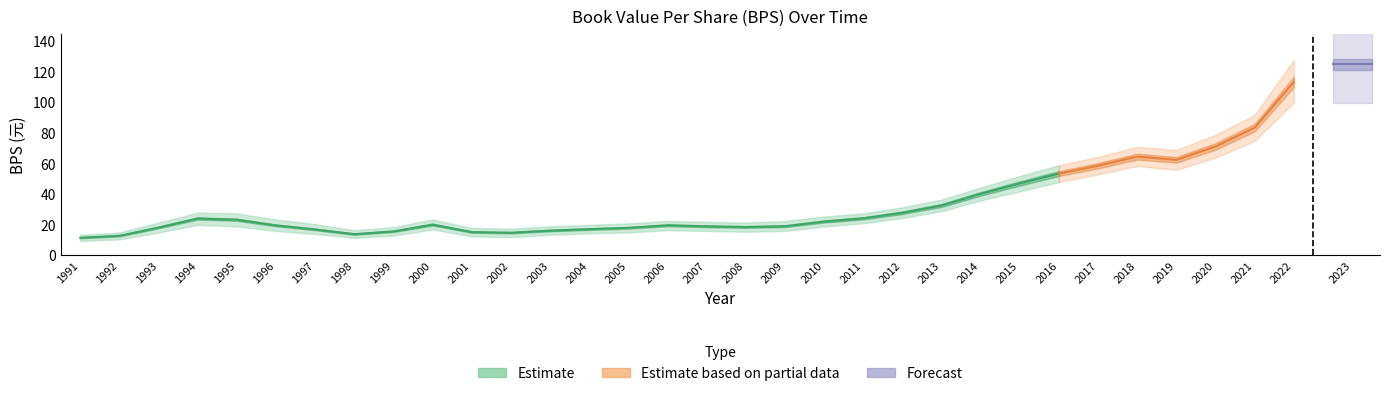

How many interior local valleys (lower than both neighbors) does the data have?

4